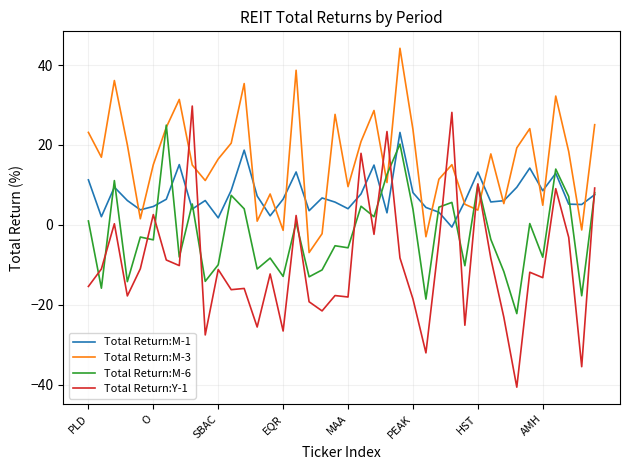

What is the highest value of the Total Return:Y-1 series?

29.7